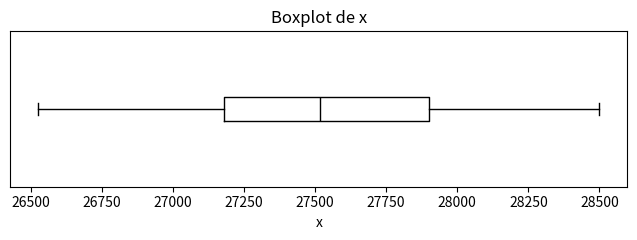

Transcribe this box plot: give where the median line is, the range the box spans, and where the two whiskers end, as read against the x-axis. The values are not printed on the chart, so give them approximately, as read against the axis.

median 27500, box 27200 to 27900, whiskers 26550 to 28500